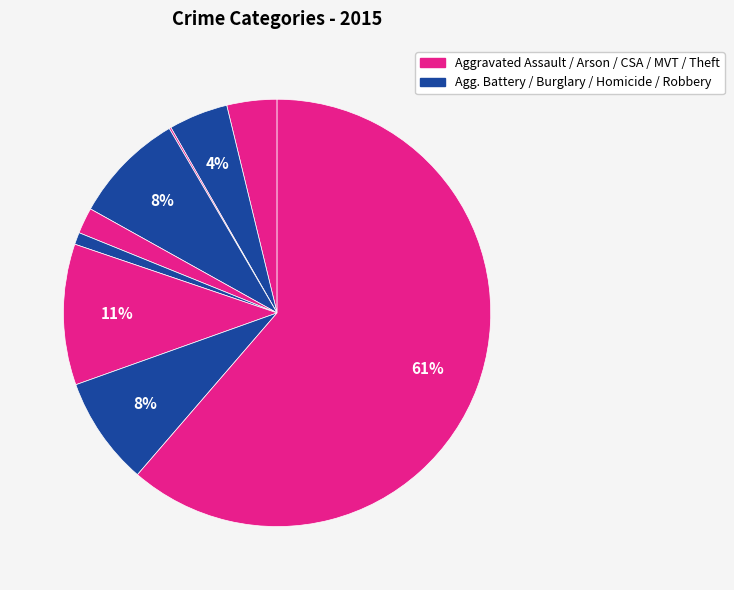

Is there any slice that represents more than half of the pie?

Yes